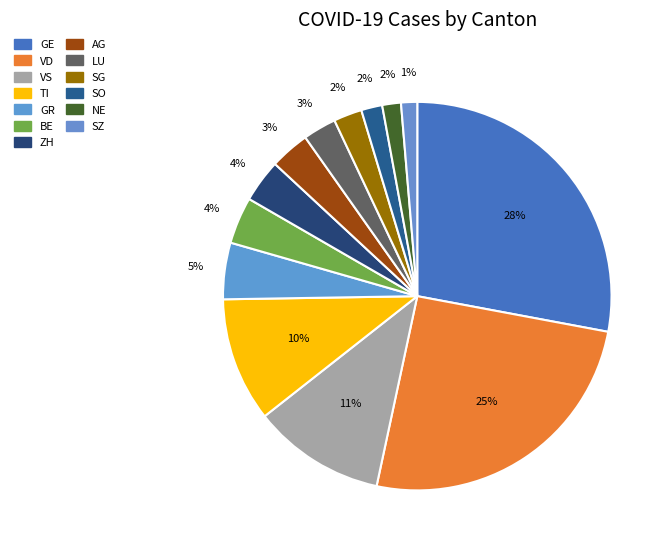

How many segments does this pie chart have?

13